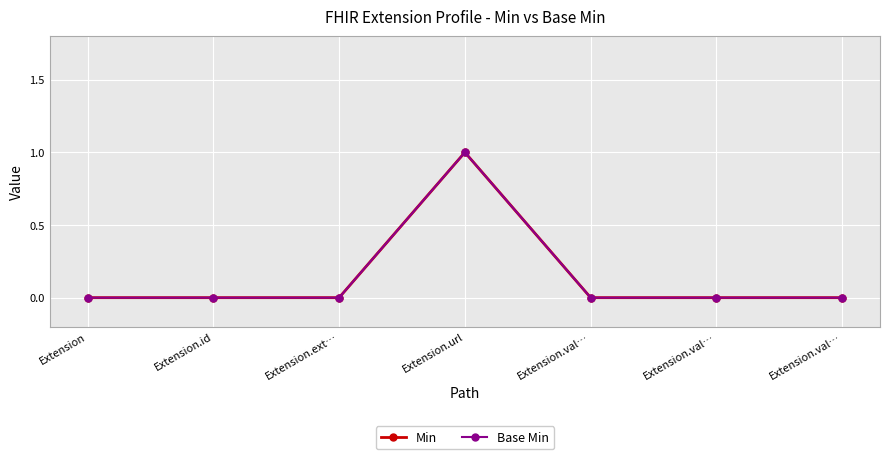

Does the chart have visible grid lines?

Yes